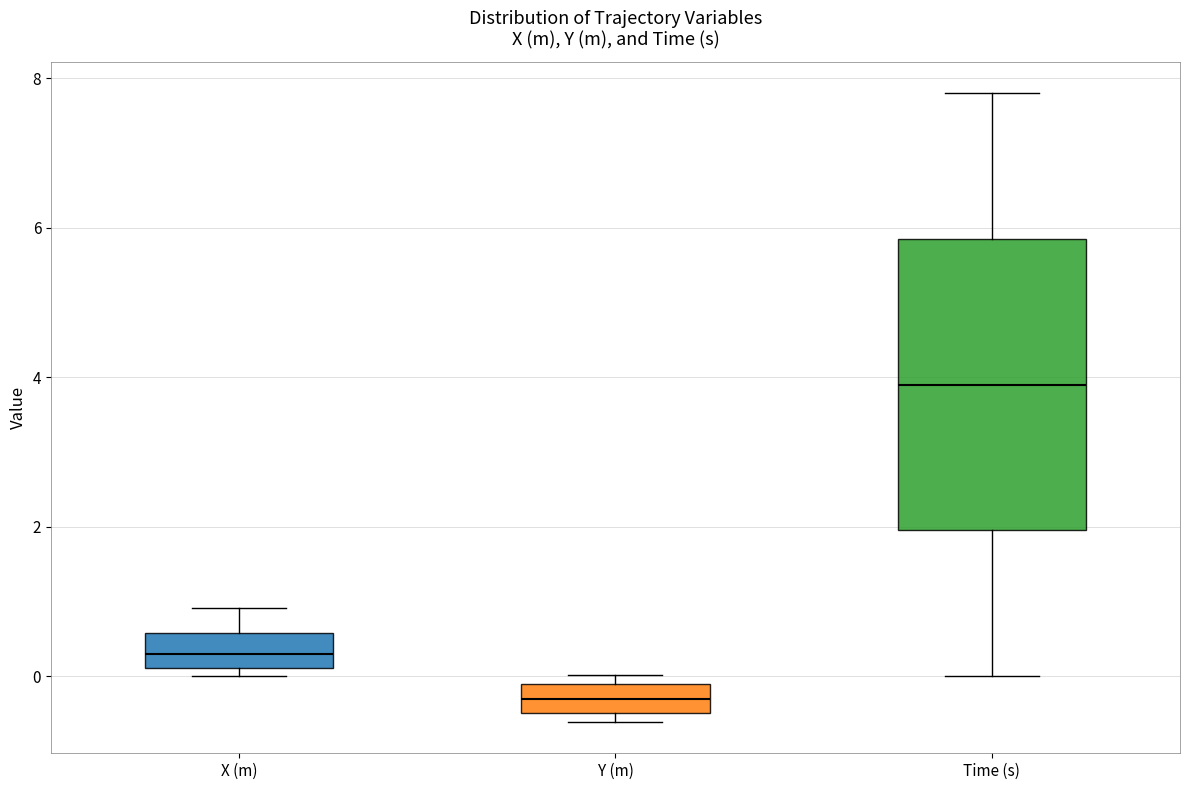

Which box is the tallest, from its lower edge to its upper edge?

Time (s)